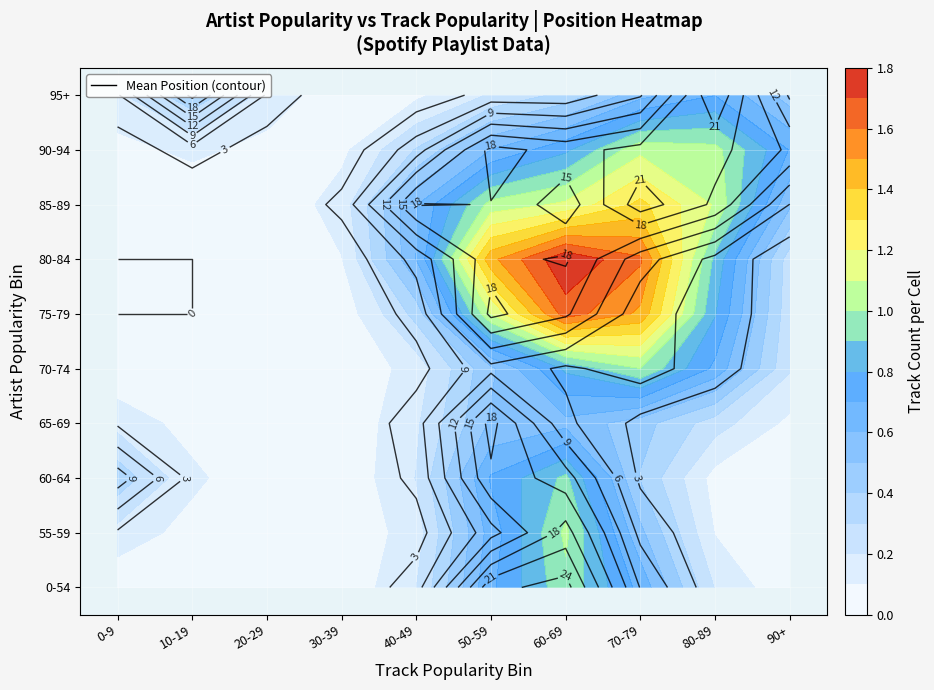

True or false: 5 has a value of 0 at 9.

True